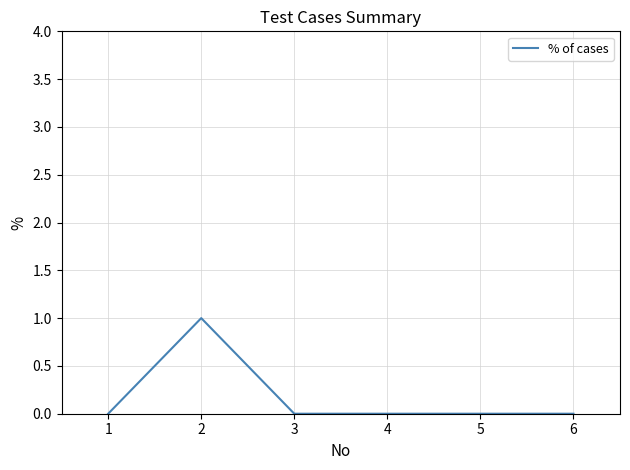

How many categories are shown in the chart?

6